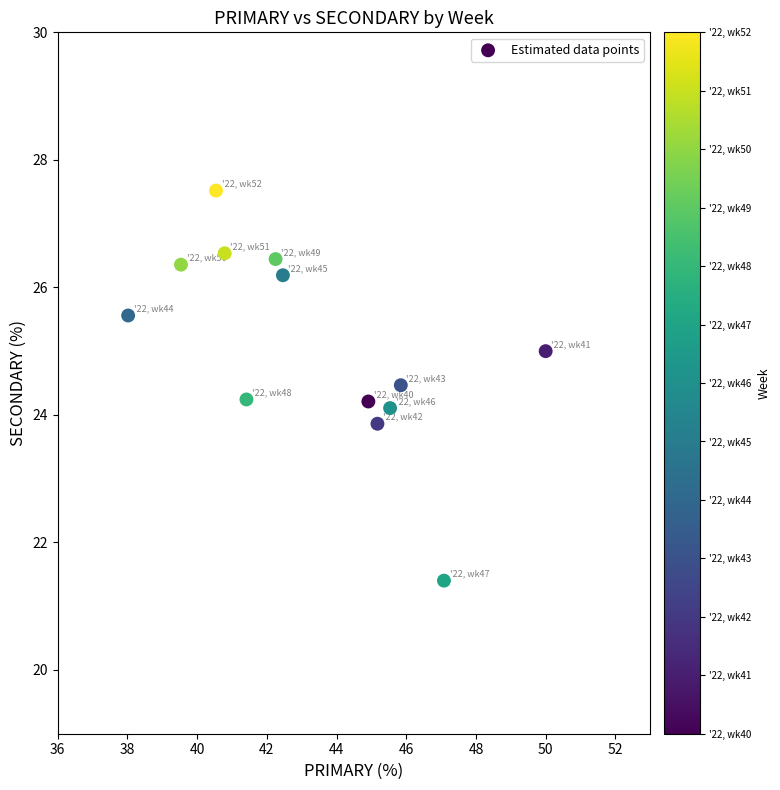

What is the range of X values (max minus min)?

12.0